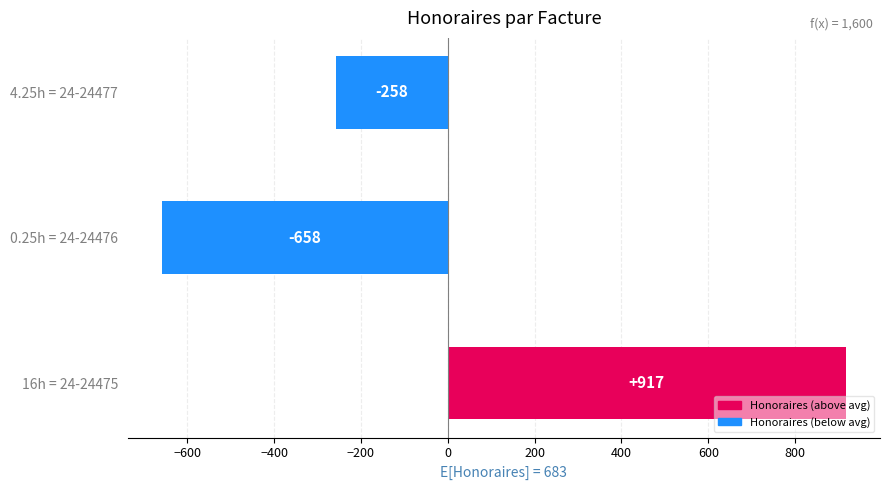

List the labels in order of value, smallest first.

0.25h = 24-24476, 4.25h = 24-24477, 16h = 24-24475